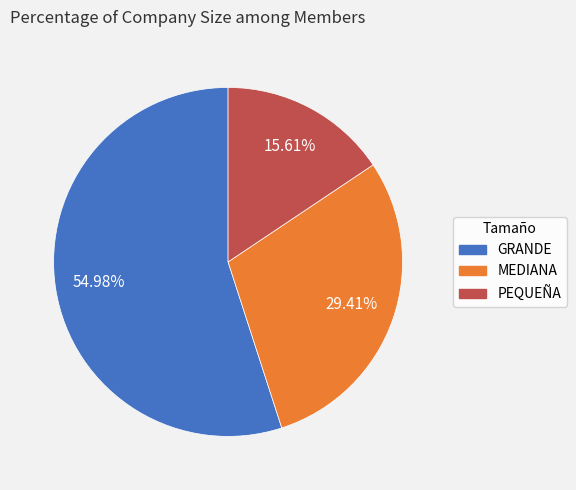

To the nearest percent, what portion does MEDIANA represent?

29%